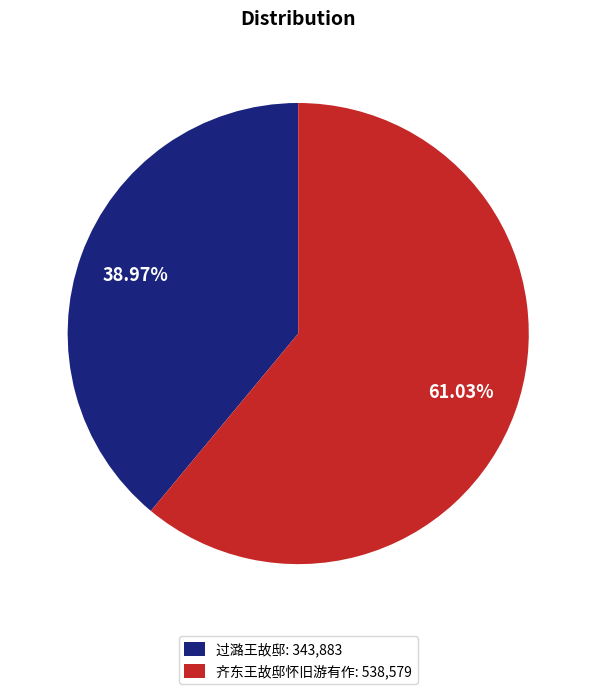

To the nearest percent, what is the combined percentage of 齐东王故邸怀旧游有作 and 过潞王故邸?

100%